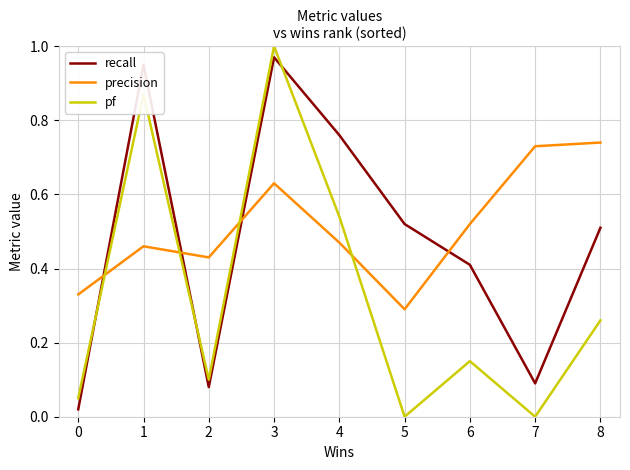

Between 1 and 6, which series saw the biggest shift?

pf